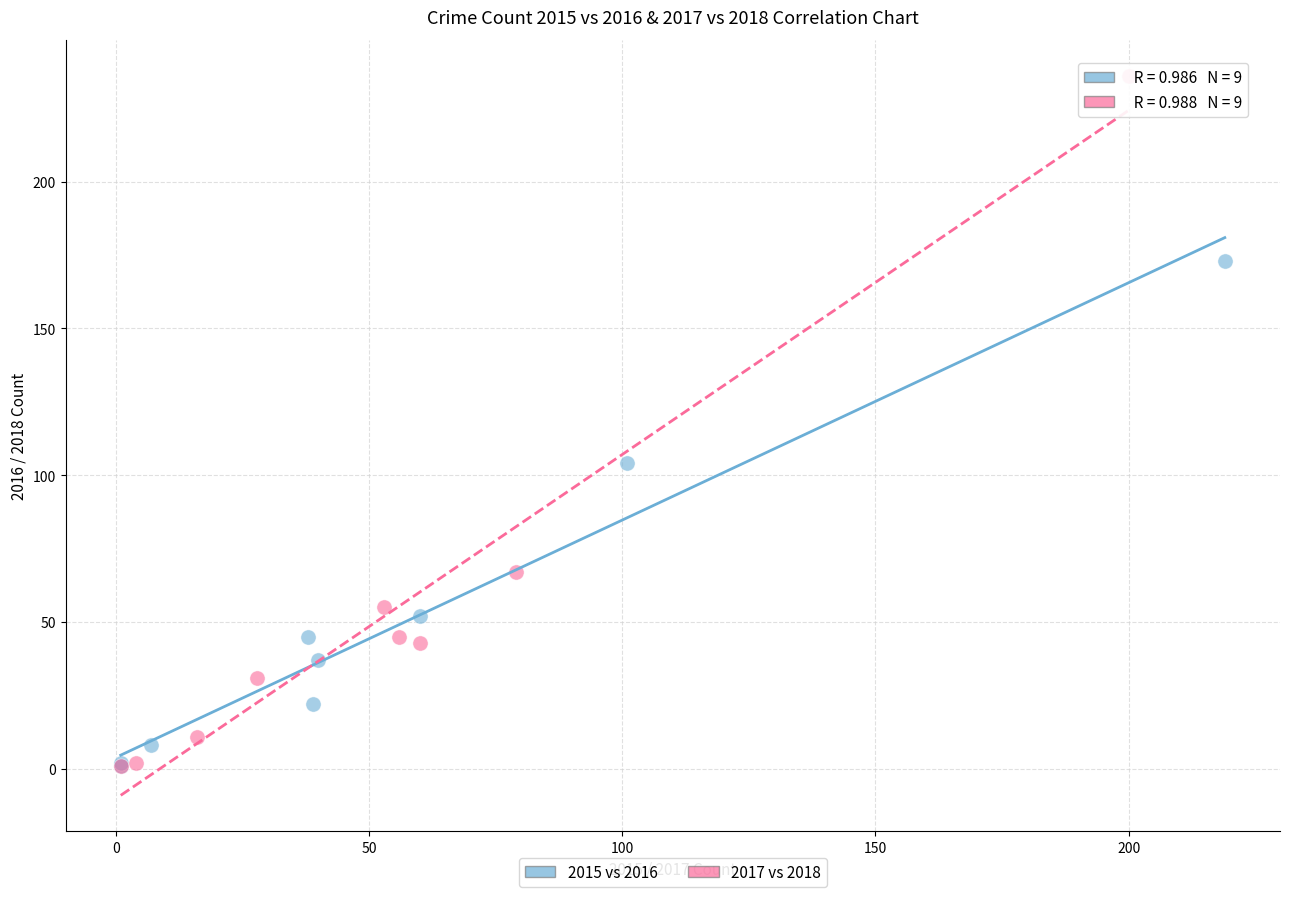

Which series reaches the maximum Y coordinate?

2017 vs 2018